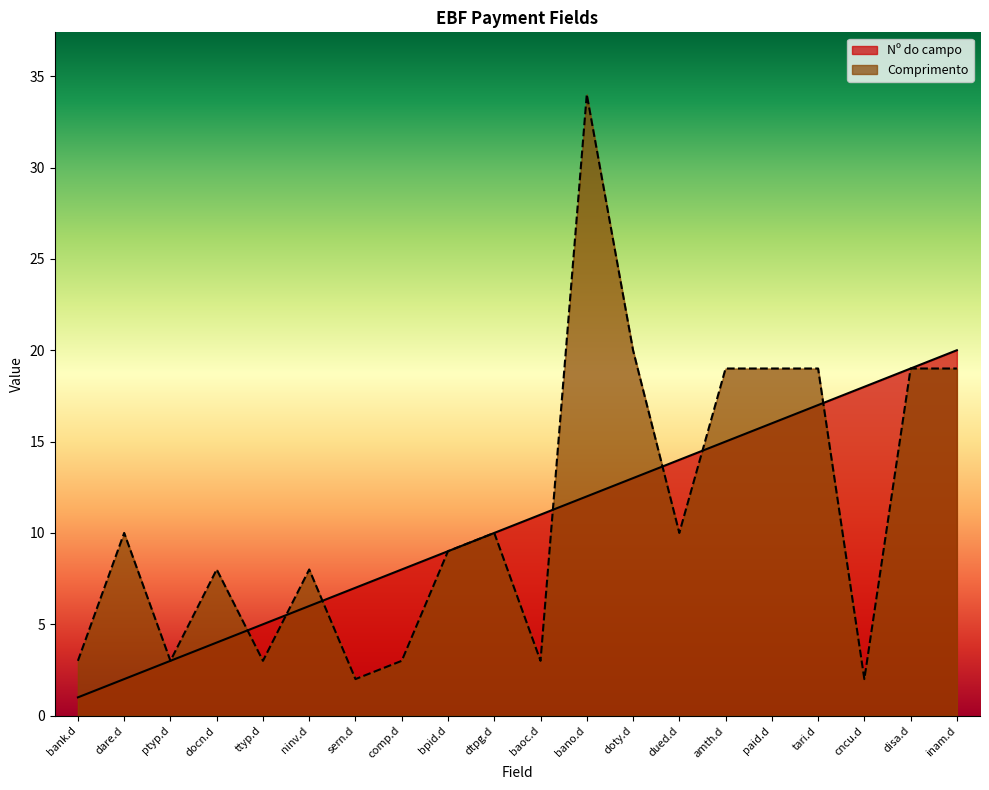

How many values in the Nº do campo series exceed 11?

9